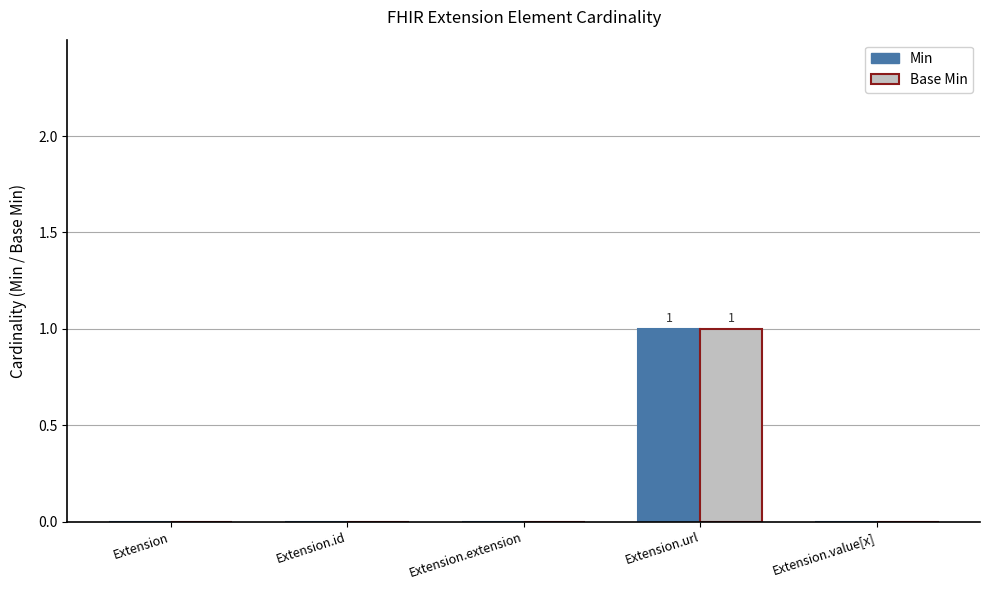

How many groups of bars are there?

5